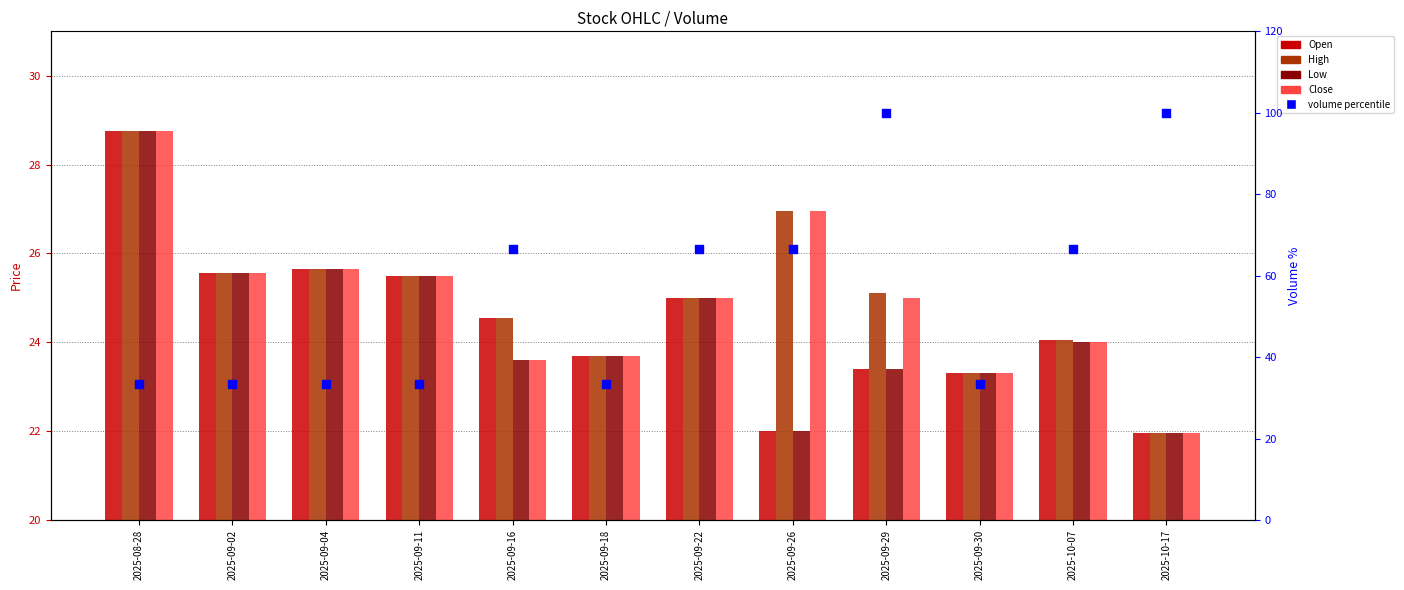

Which series has the largest Y range (max minus min)?

volume percentile